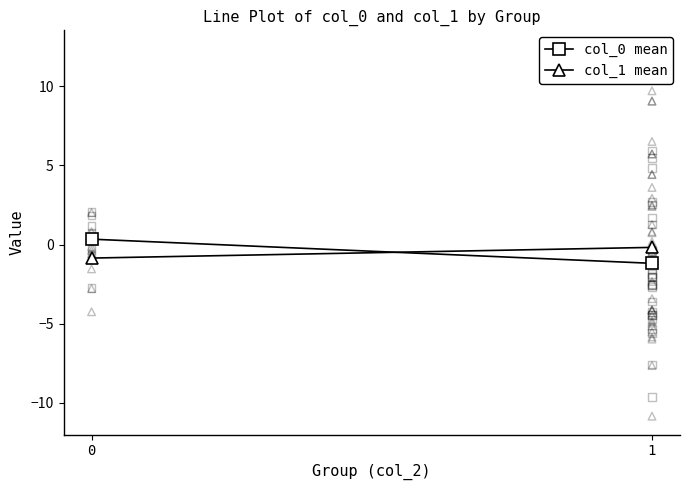

Which series contains the highest Y value?

col_0 mean